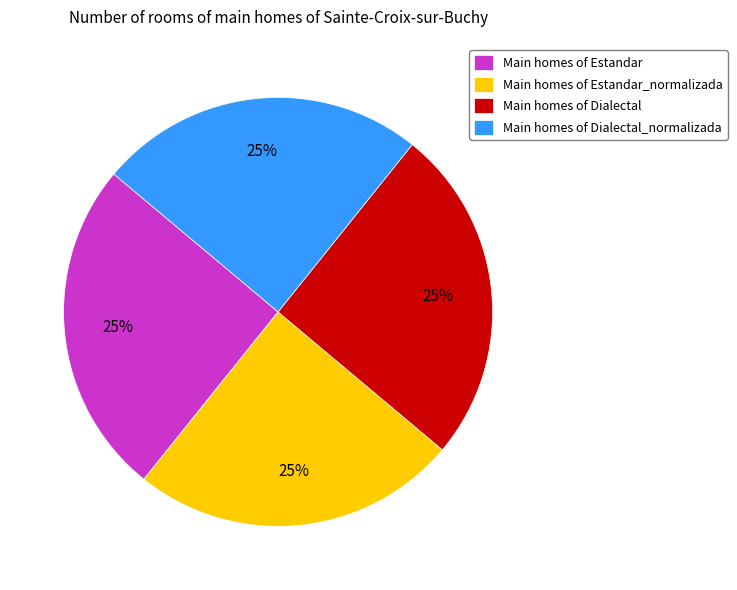

How many segments does this pie chart have?

4